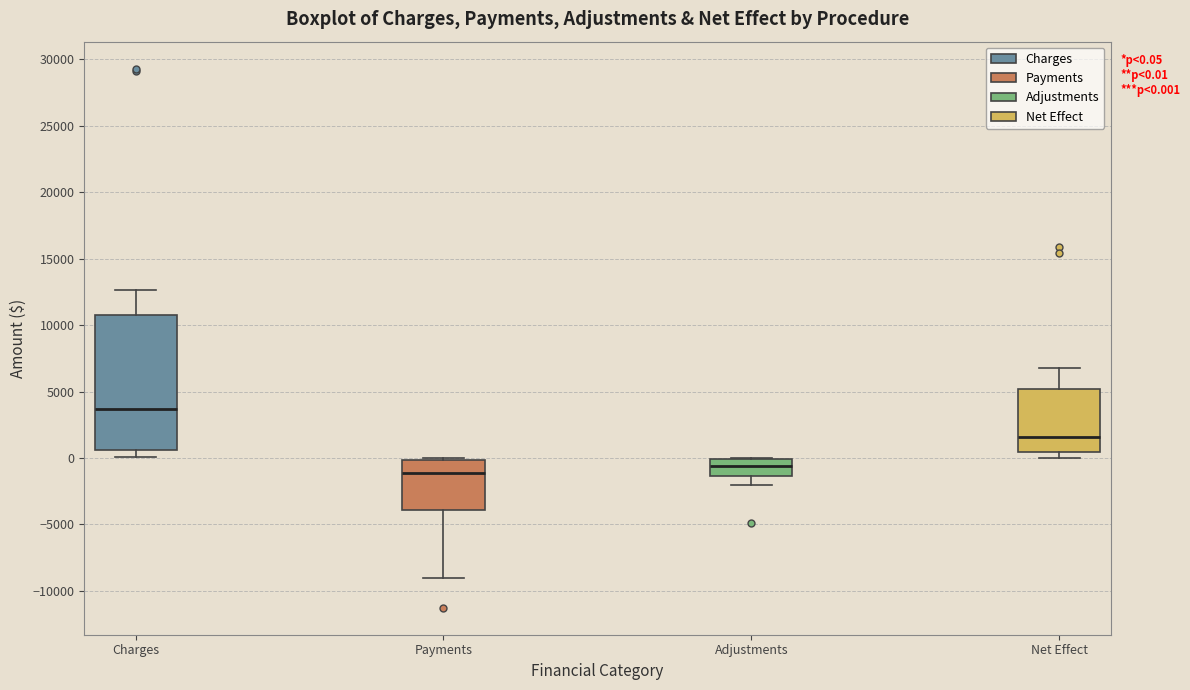

Which box is the tallest, from its lower edge to its upper edge?

Charges